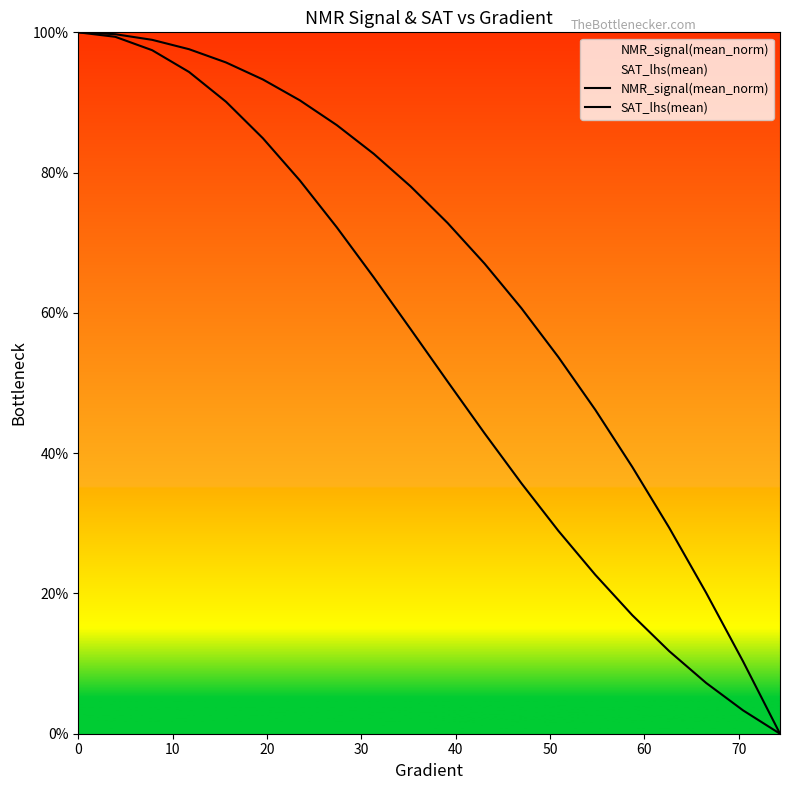

What is the highest value of the SAT_lhs(mean) series?

100.0